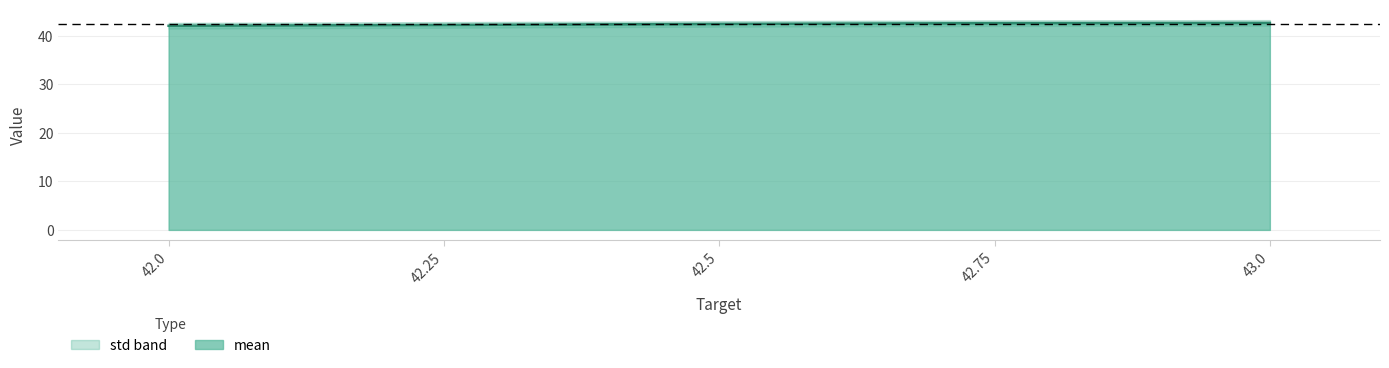

What is the label of the 1st point from the right?

43.0